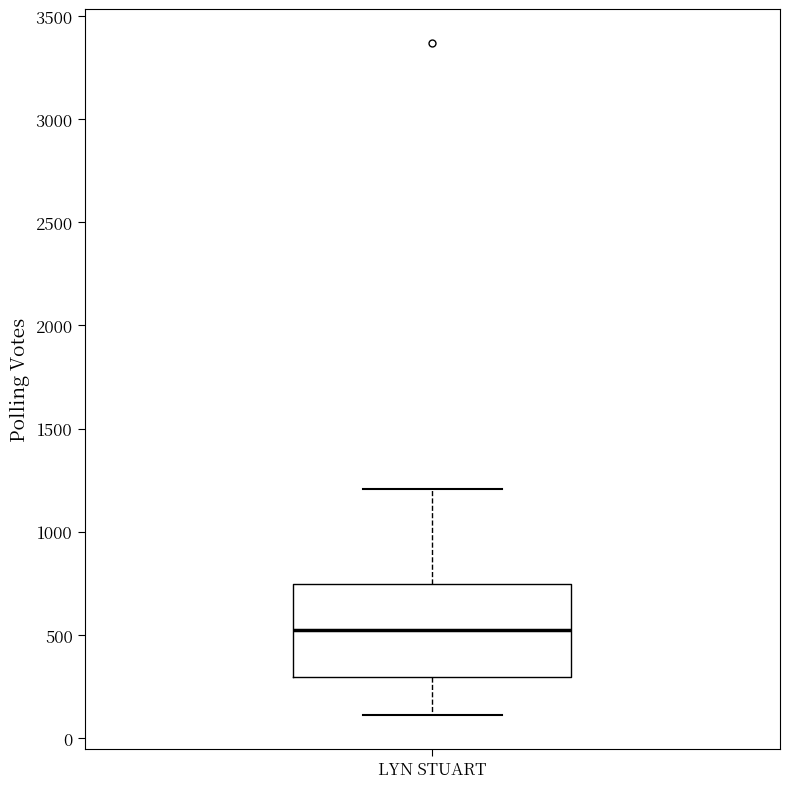

Read this box plot against the y-axis: the position of the median line, the range covered by the box, and the ends of both whiskers. The values are not printed on the chart, so give them approximately, as read against the axis.

median 500, box 300 to 750, whiskers 100 to 1200